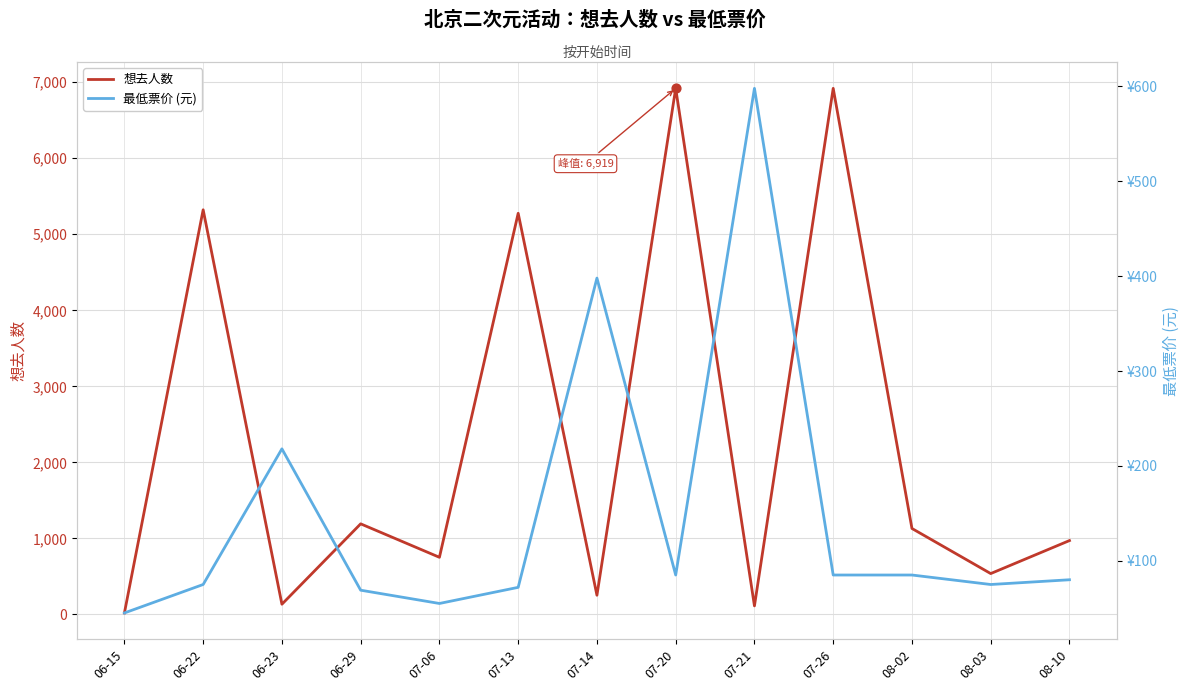

Which series reaches the maximum Y coordinate?

想去人数